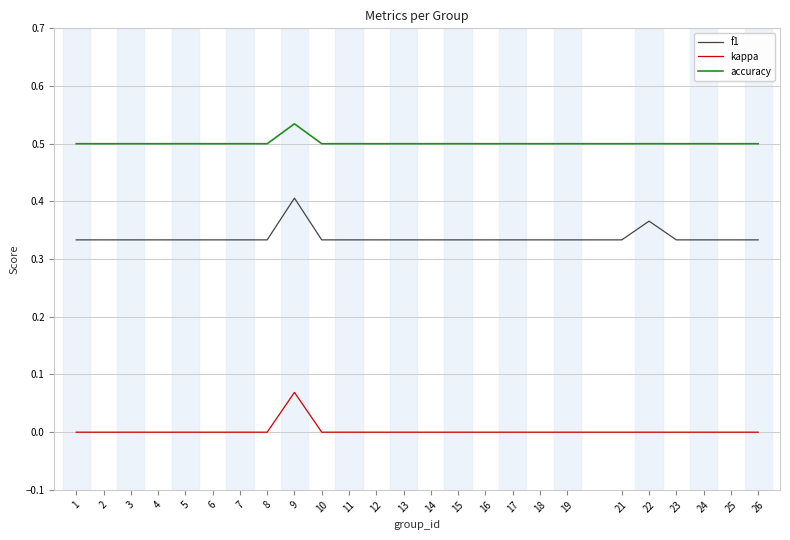

List the series in order of their peak value, lowest first.

kappa, f1, accuracy